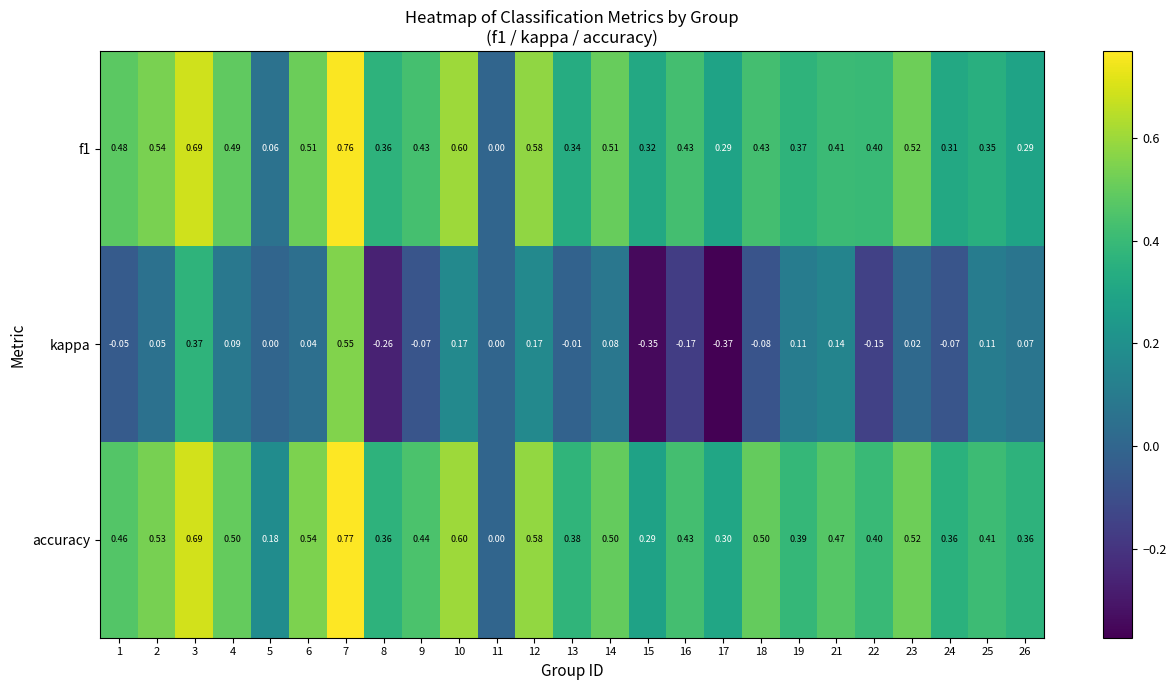

Rank the series at 2 from lowest to highest value.

kappa, accuracy, f1